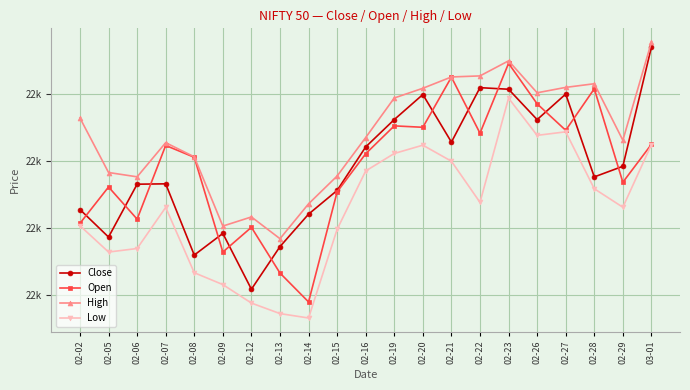

Rank the series at 02-14 from lowest to highest value.

Low, Open, Close, High